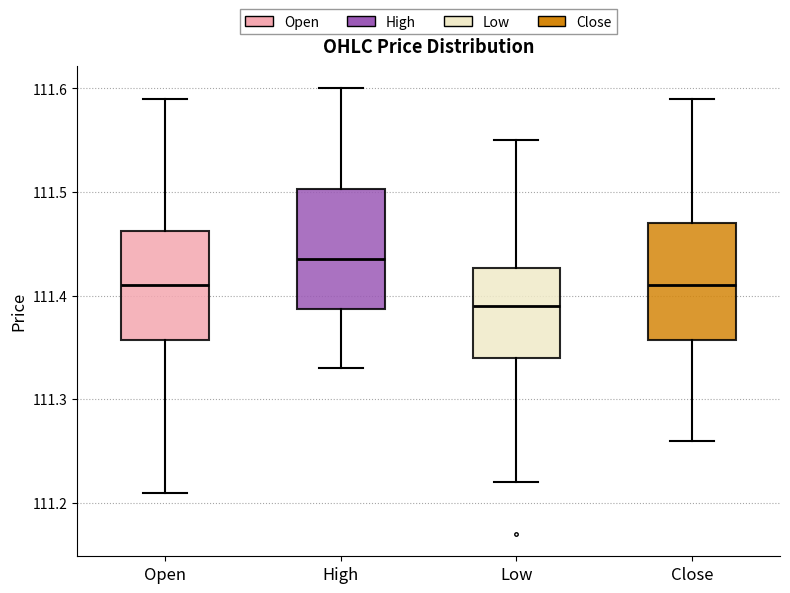

Where does the median line of the box for Close sit on the y-axis? The values are not printed on the chart, so give them approximately, as read against the axis.

111.41